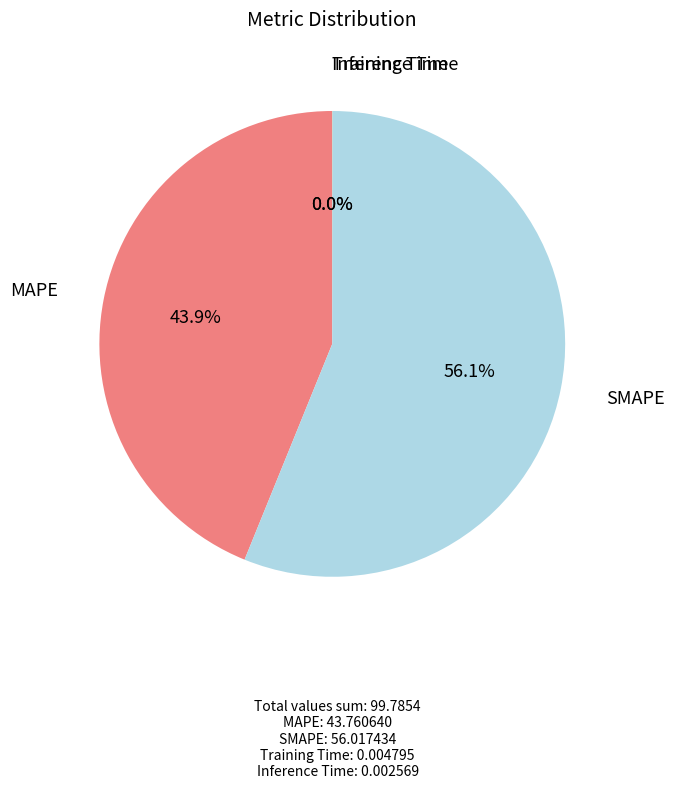

How many segments does this pie chart have?

4